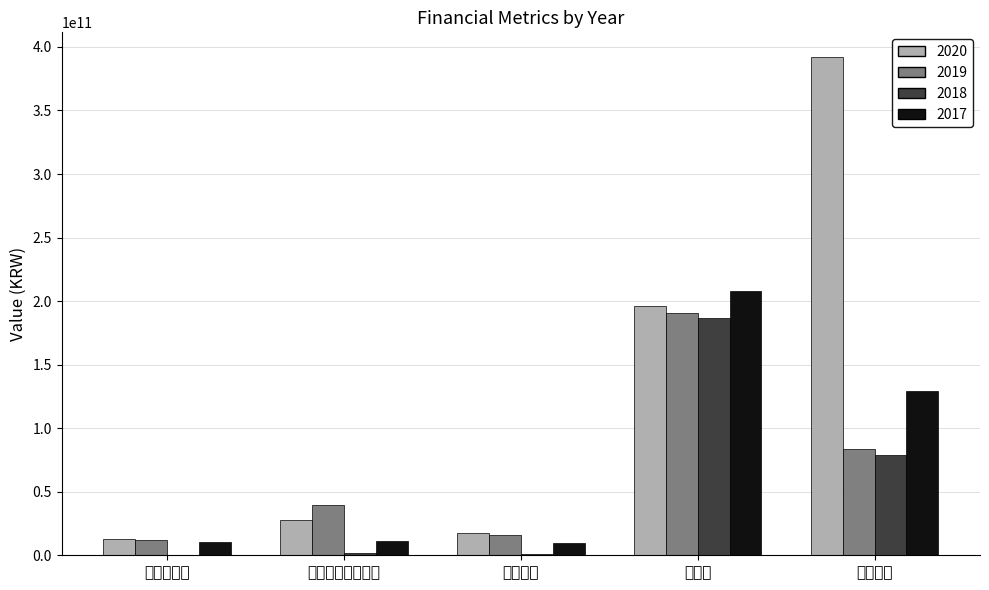

Reading left to right, extract all data points from this chart.

2020: 당기순이익=12901590262	영업활동현금흐름=27473171749	영업이익=17358713475	매출액=196158922817	시가총액=391904979000
2019: 당기순이익=11787370553	영업활동현금흐름=39463008567	영업이익=15876659308	매출액=191008493636	시가총액=83447448000
2018: 당기순이익=472800064	영업활동현금흐름=1725454961	영업이익=729209942	매출액=186608230575	시가총액=79175733400
2017: 당기순이익=10545167636	영업활동현금흐름=11369137808	영업이익=9368358489	매출액=207604484498	시가총액=129641571000